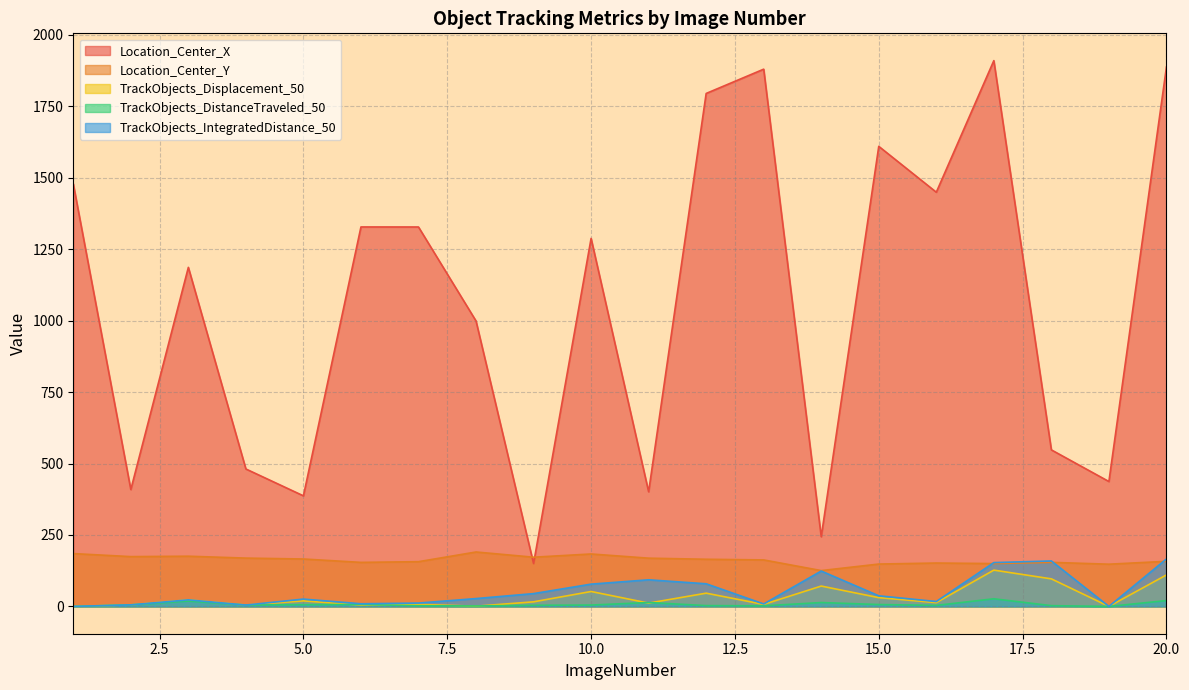

Reading left to right, extract all data points from this chart.

Location_Center_X: 1=1478.8	2=409.0	3=1186.4	4=480.9	5=387.0	6=1327.8	7=1327.7	8=998.8	9=150.1	10=1287.8	11=401.2	12=1794.9	13=1879.9	14=243.9	15=1609.8	16=1449.4	17=1909.8	18=547.8	19=437.1	20=1887.2
Location_Center_Y: 1=184.9	2=174.3	3=175.7	4=169.1	5=165.9	6=154.1	7=156.6	8=190.5	9=172.2	10=183.5	11=168.9	12=165.1	13=162.8	14=125.4	15=148.3	16=151.9	17=150.0	18=154.2	19=147.8	20=157.9
TrackObjects_Displacement_50: 1=0.0	2=5.5	3=23.1	4=4.8	5=19.4	6=4.8	7=7.2	8=0.8	9=16.1	10=52.3	11=11.7	12=46.4	13=7.1	14=71.3	15=30.8	16=13.4	17=127.1	18=96.5	19=0.0	20=110.2
TrackObjects_DistanceTraveled_50: 1=0.0	2=5.5	3=18.8	4=4.8	5=6.0	6=6.9	7=2.5	8=1.7	9=3.9	10=4.8	11=13.7	12=2.9	13=2.1	14=13.7	15=6.6	16=3.7	17=26.8	18=2.7	19=0.0	20=20.6
TrackObjects_IntegratedDistance_50: 1=0.0	2=5.5	3=23.1	4=4.8	5=25.7	6=9.3	7=11.8	8=27.5	9=44.9	10=78.0	11=93.2	12=79.3	13=8.6	14=123.9	15=37.2	16=17.2	17=153.4	18=159.1	19=0.0	20=166.1